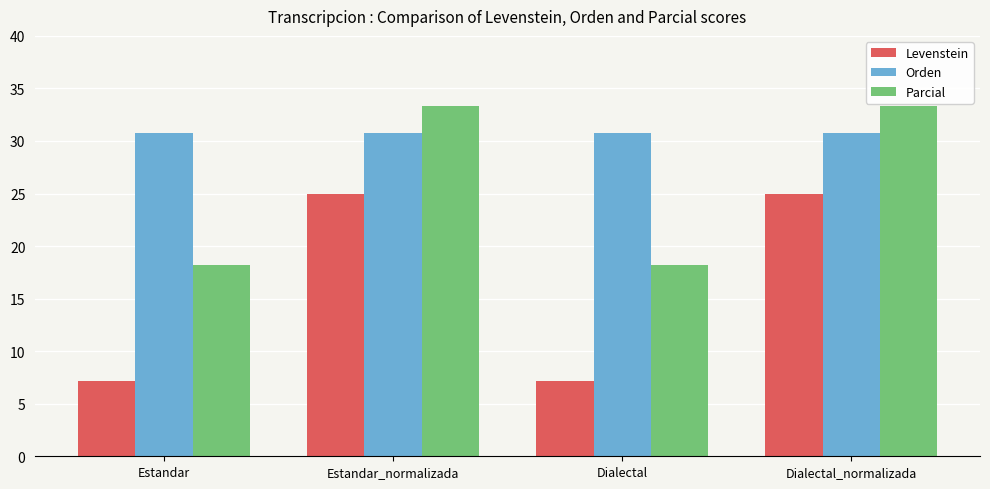

How many series are shown in this chart?

3